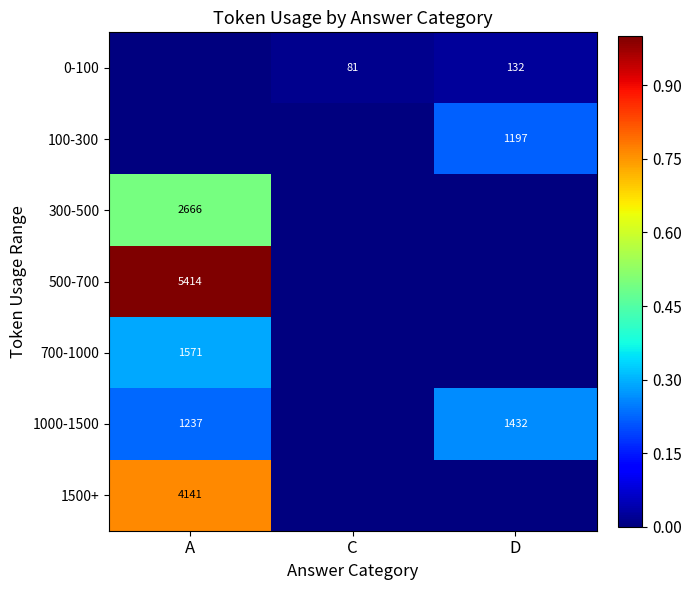

The value of 700-1000 at A is 2815. True or false?

False